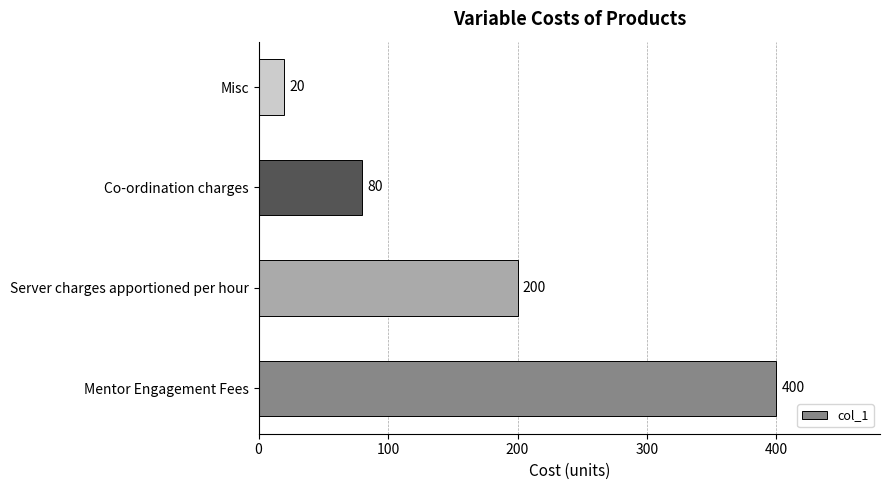

Are the bars horizontal?

Yes